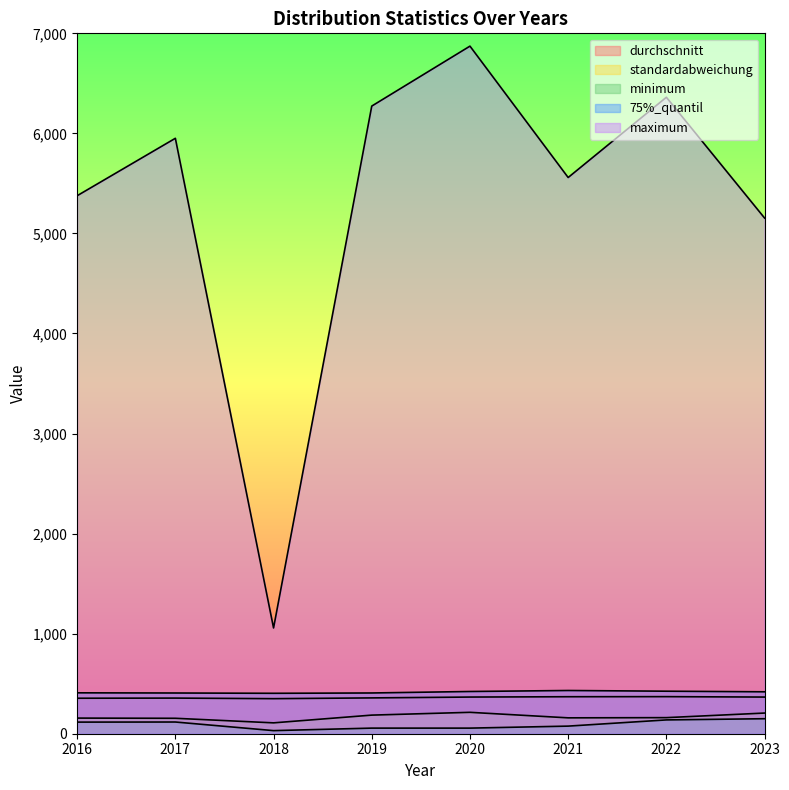

True or false: 75%_quantil and standardabweichung intersect in this chart.

False